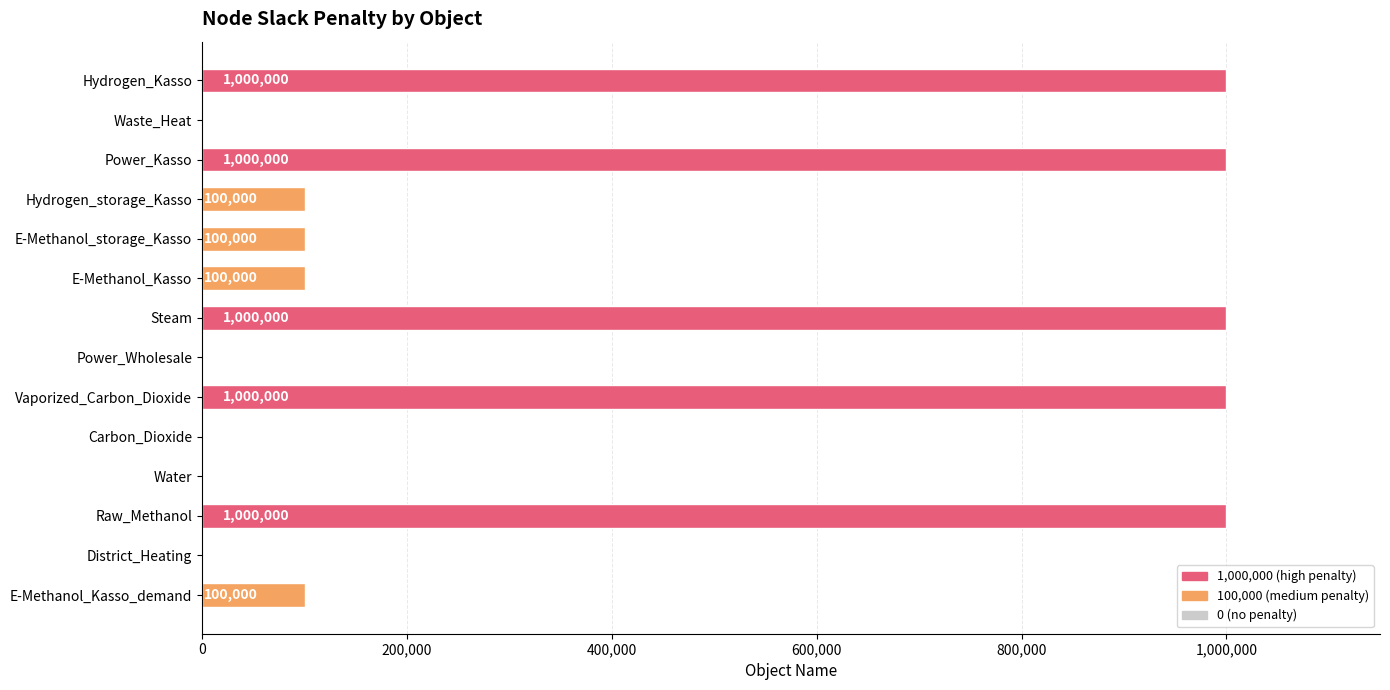

Approximately how many times larger is the value at Steam compared to Raw_Methanol?

1.0